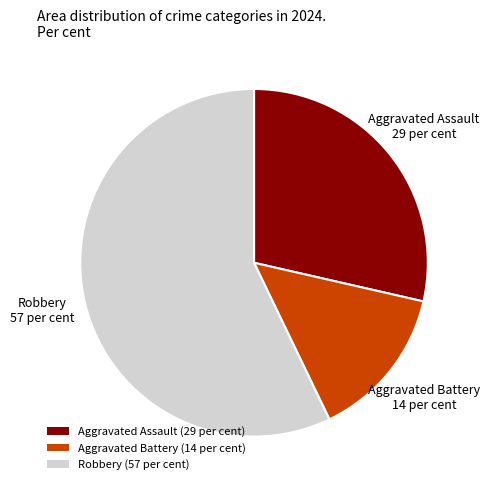

Do Aggravated Assault (29 per cent) and Robbery (57 per cent) together represent more than half of the pie?

Yes